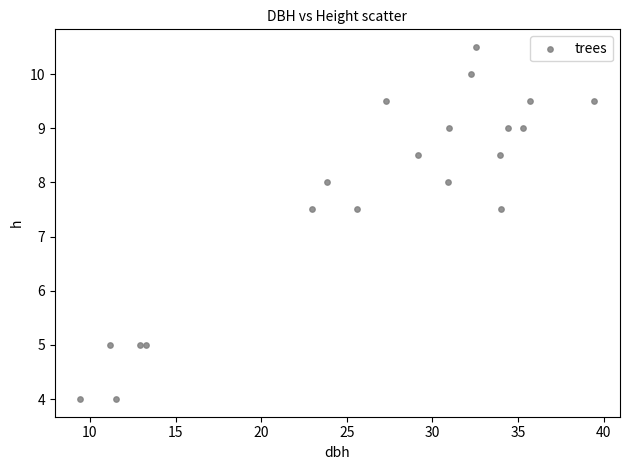

What is the range of X values (max minus min)?

30.0